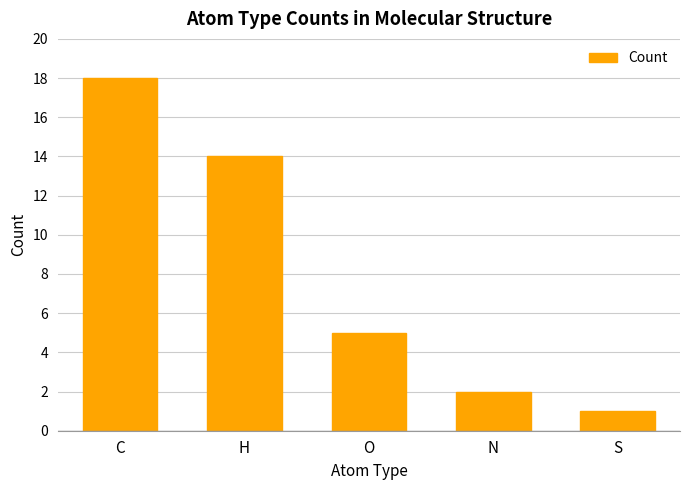

Is it true that the value at N is 3?

False